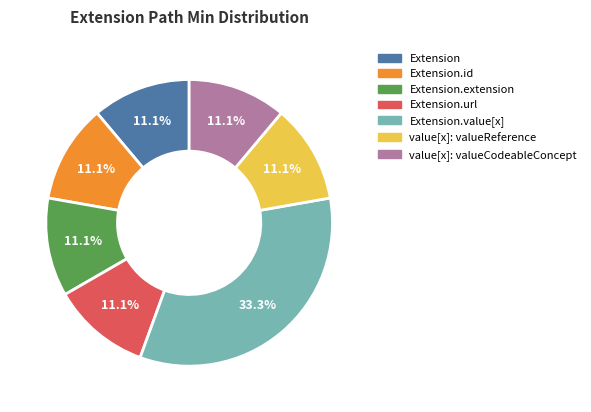

True or false: Extension.url accounts for 90% of the total.

False